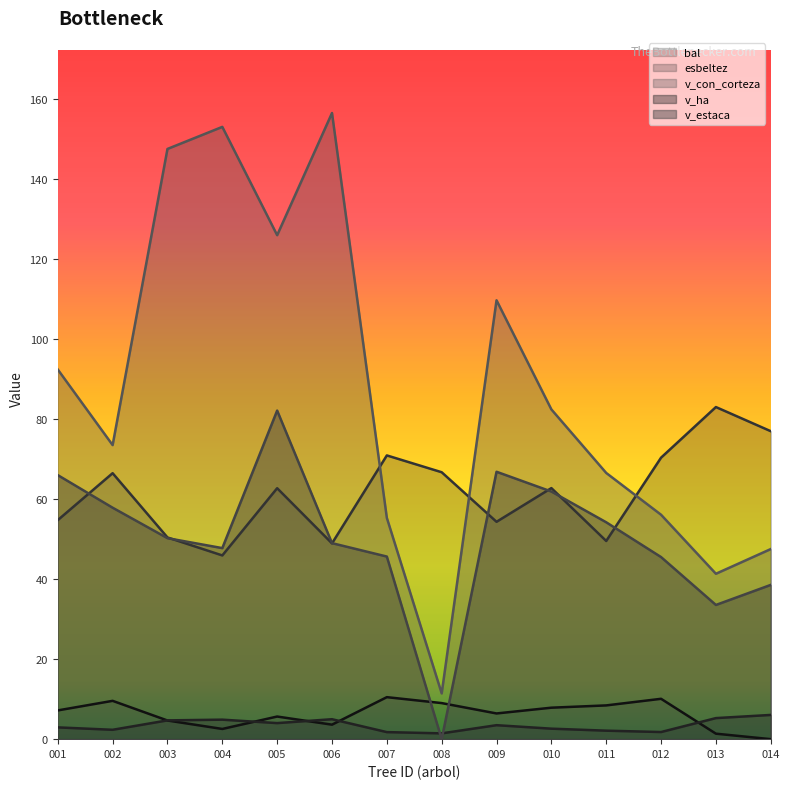

What is the lowest value of the esbeltez series?

45.9